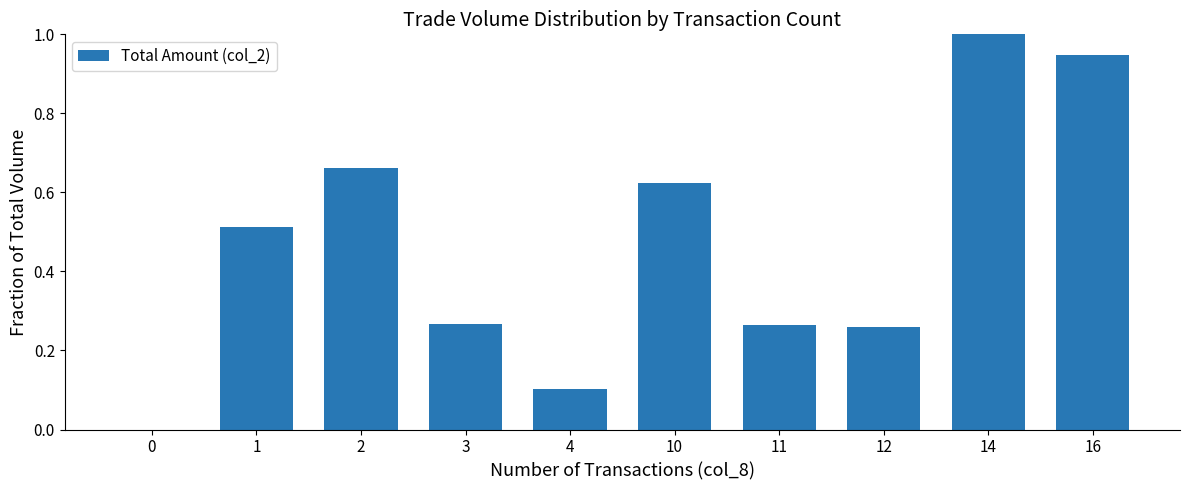

What is the maximum value shown in the chart?

1.0